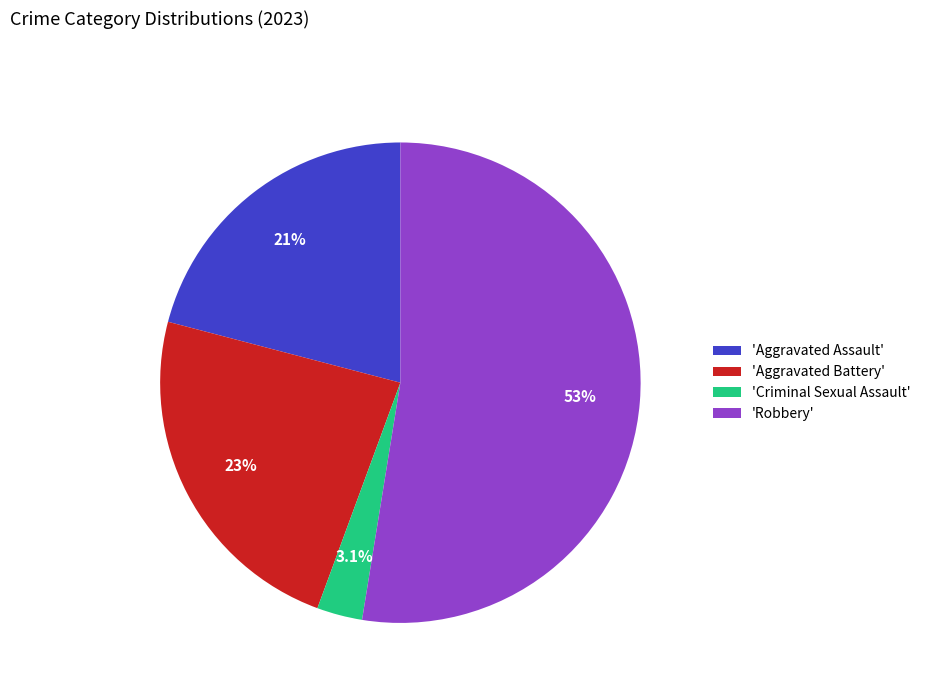

Approximately how many times larger is the value at 'Aggravated Battery' compared to 'Robbery'?

0.4